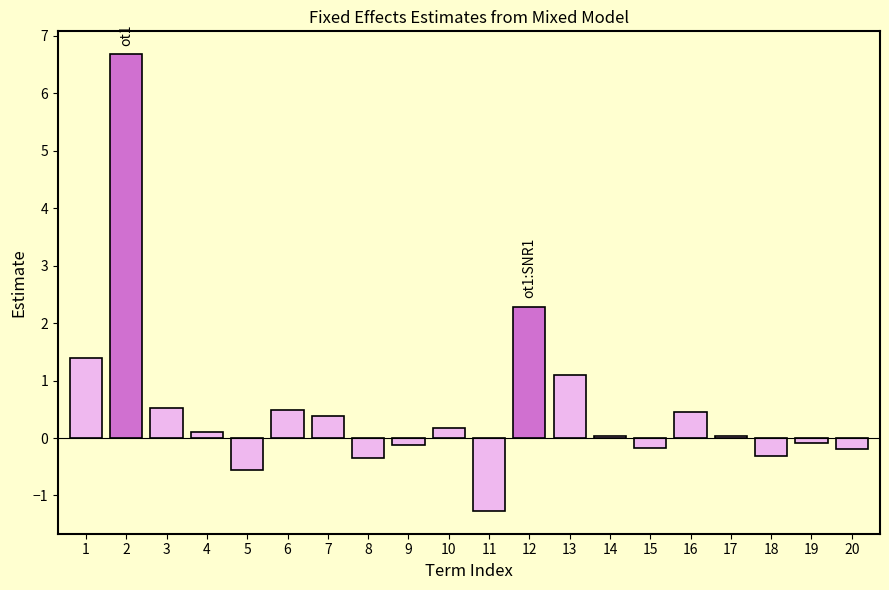

At which label is the value closest to 2?

12